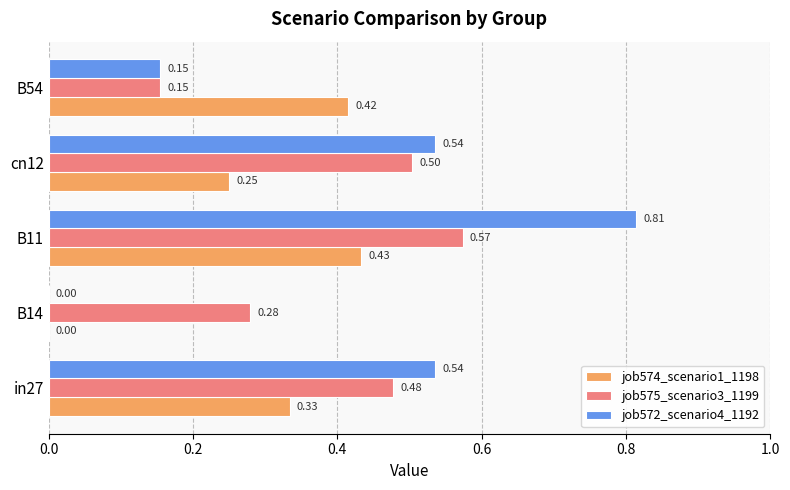

Which series changed the most between in27 and B14?

job572_scenario4_1192